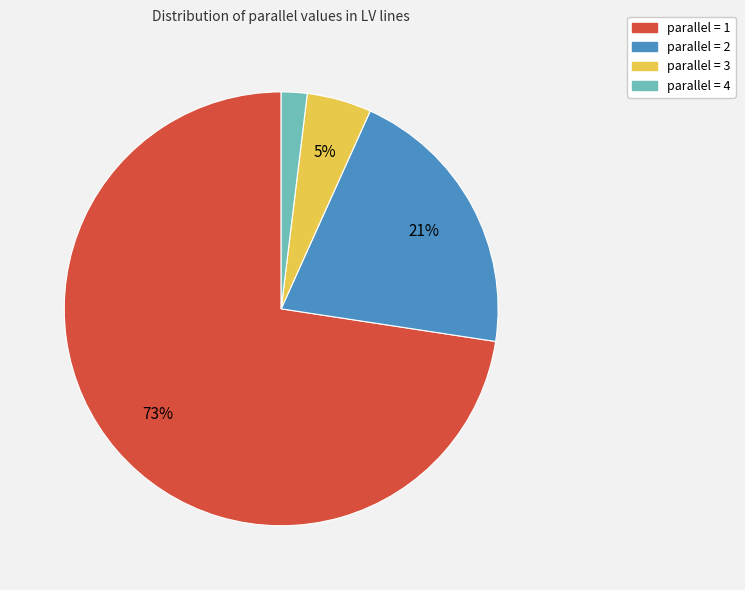

To the nearest percent, what is the average slice percentage?

25%